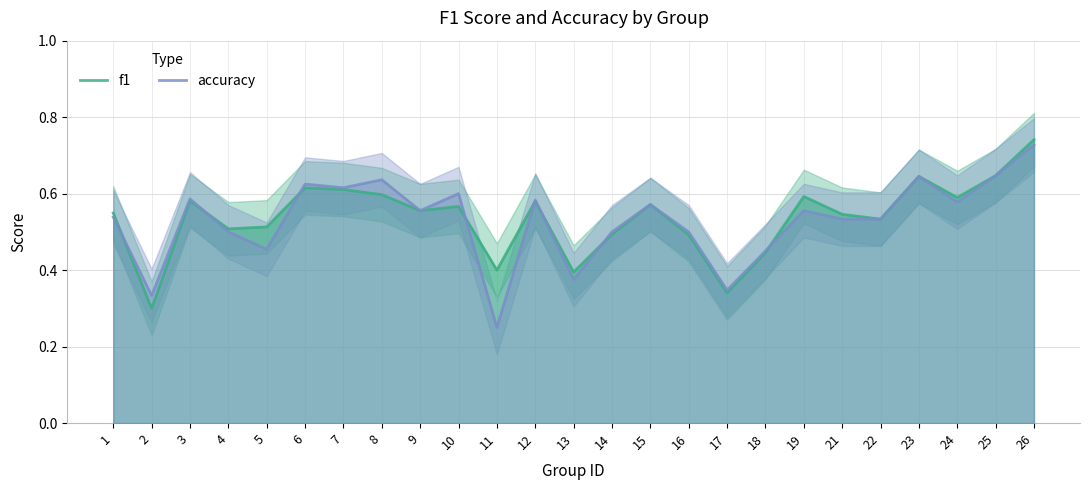

Between which two adjacent categories do f1 and accuracy first intersect?

1 and 2